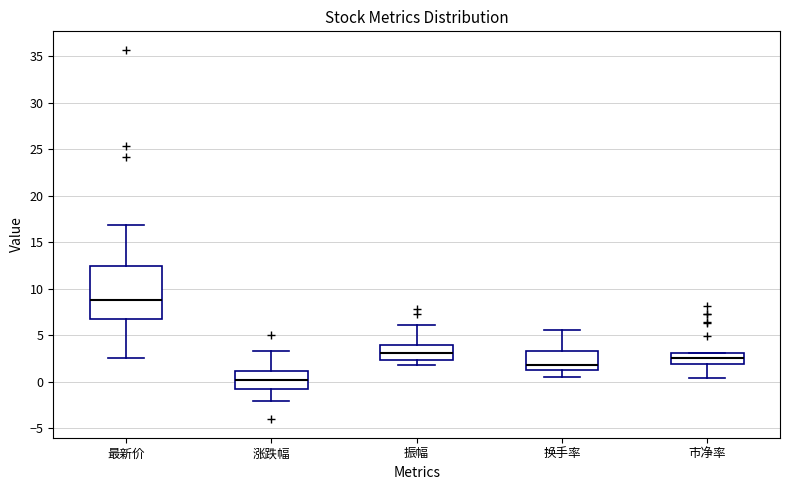

Where is the upper edge of the box for 涨跌幅 on the y-axis? The values are not printed on the chart, so give them approximately, as read against the axis.

1.0